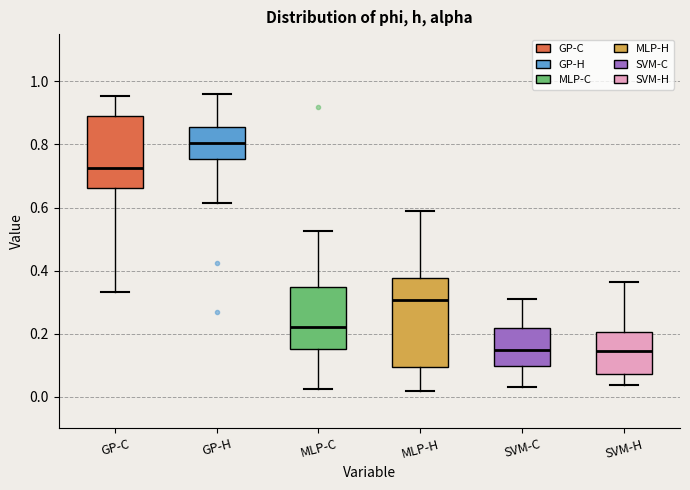

Which box is the tallest, from its lower edge to its upper edge?

MLP-H